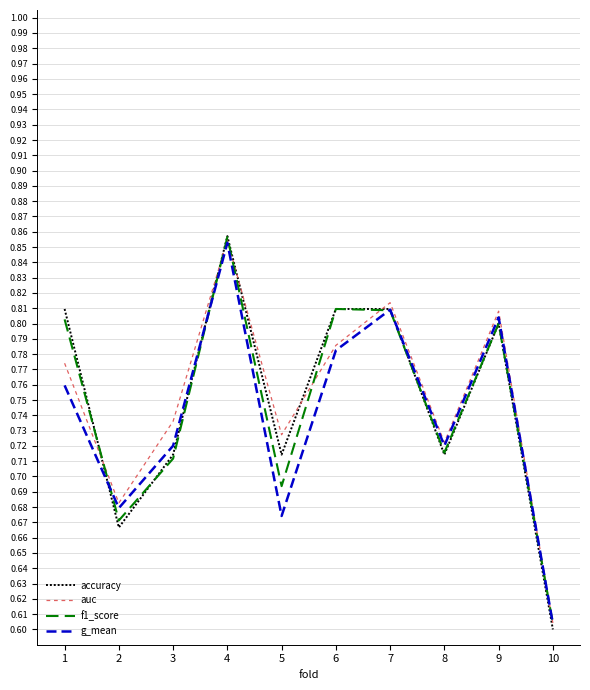

What are all the series names shown in the legend?

accuracy, auc, f1_score, g_mean